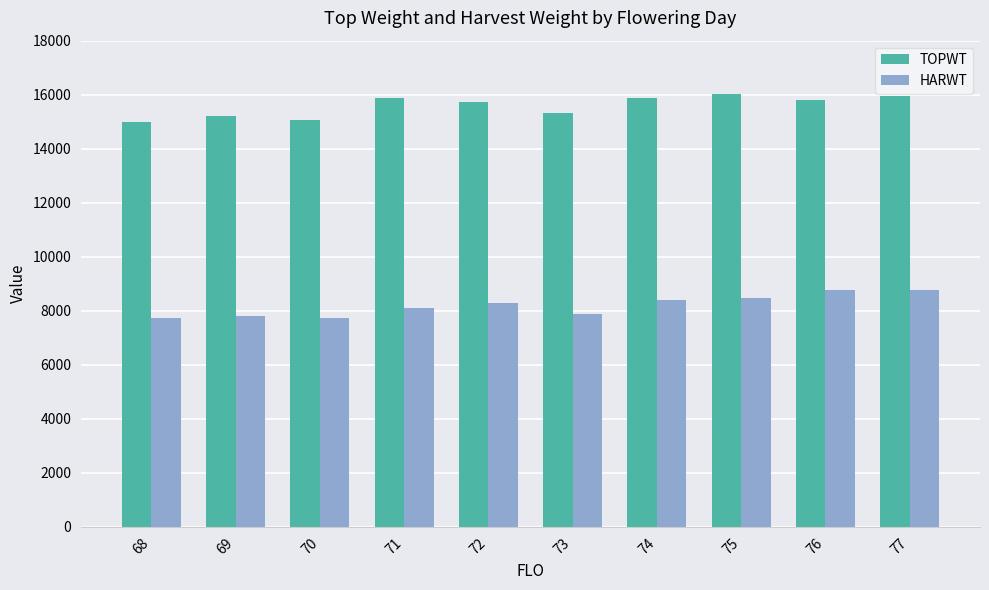

Rank the series by their maximum value, from lowest to highest.

HARWT, TOPWT